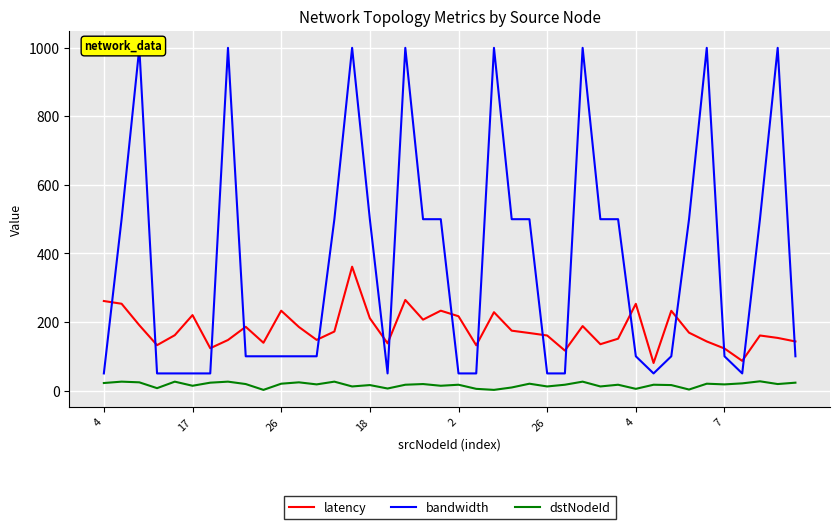

Between 30 and 7, which is larger?

30